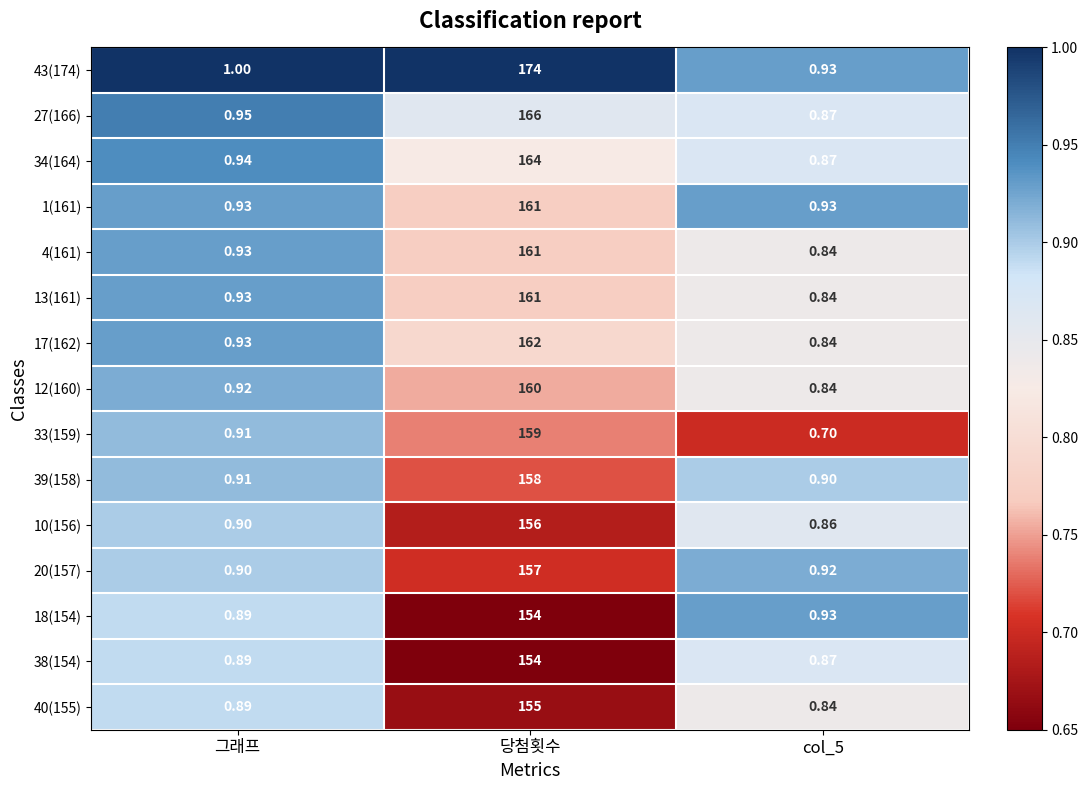

What is the difference between the highest and lowest values at col_5?

0.2